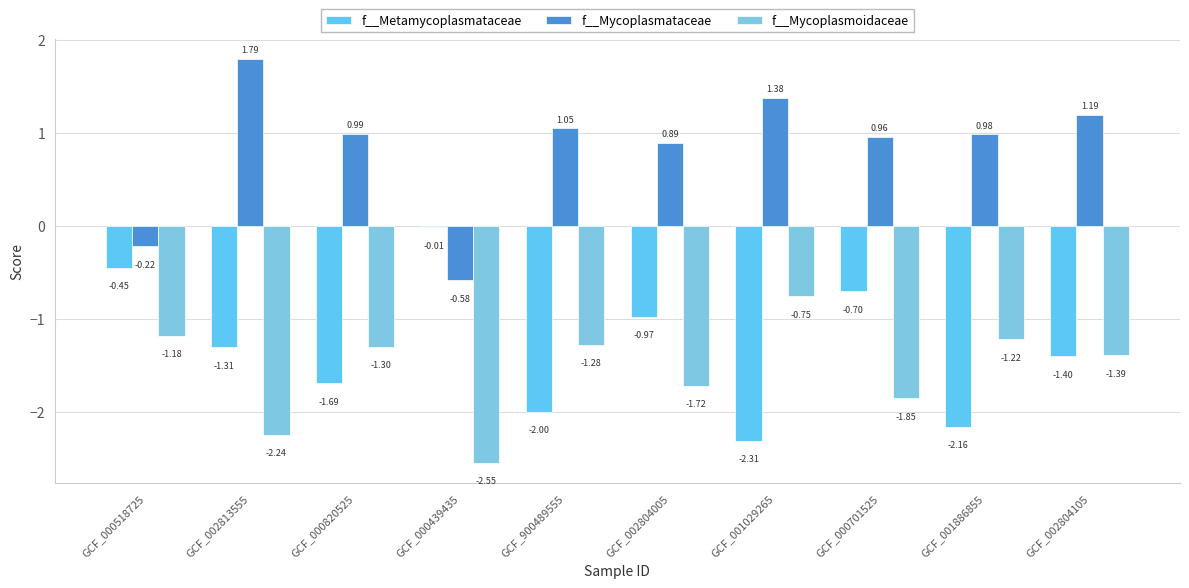

Rank the categories by f__Mycoplasmataceae value from lowest to highest.

GCF_000439435, GCF_000518725, GCF_002804005, GCF_000701525, GCF_001886855, GCF_000820525, GCF_900489555, GCF_002804105, GCF_001029265, GCF_002813555